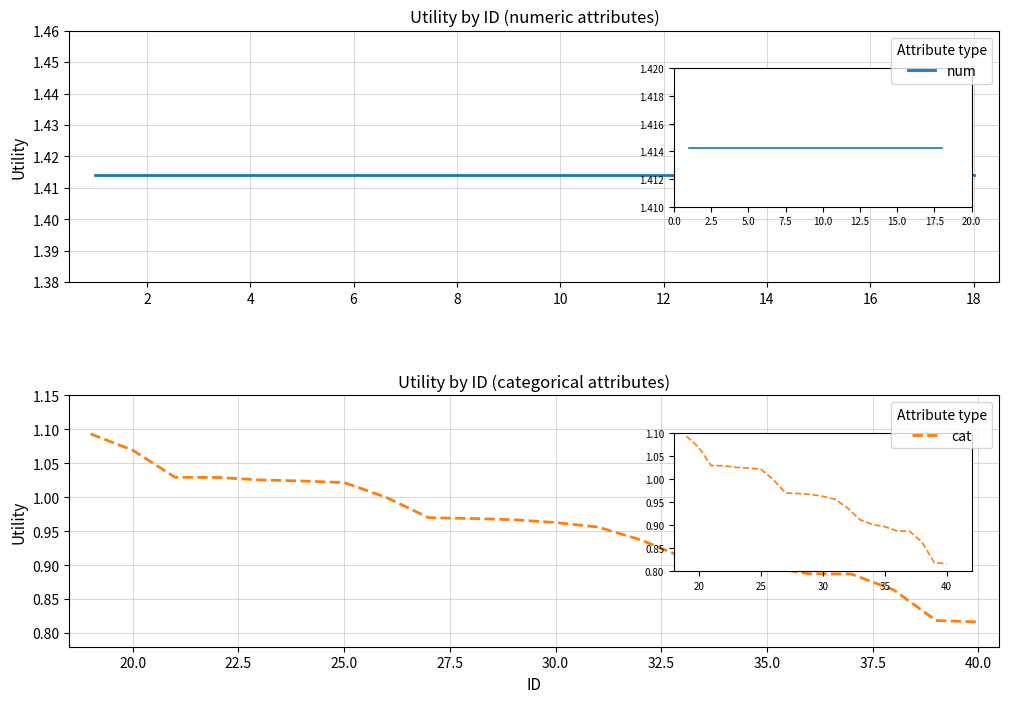

Count the number of categories in the chart.

22